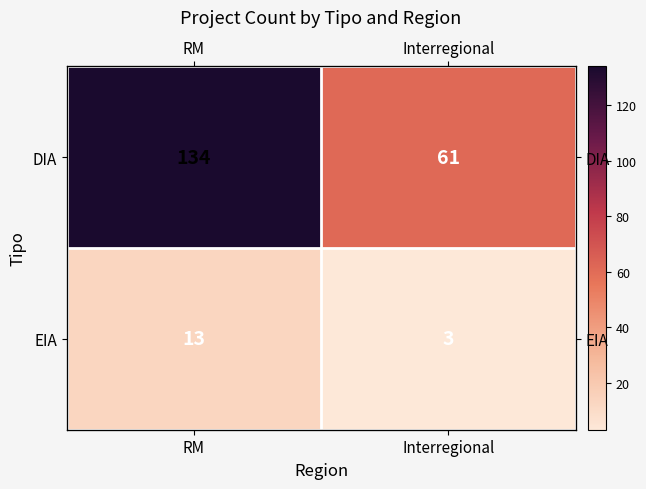

What is the total value across all series at Interregional?

64